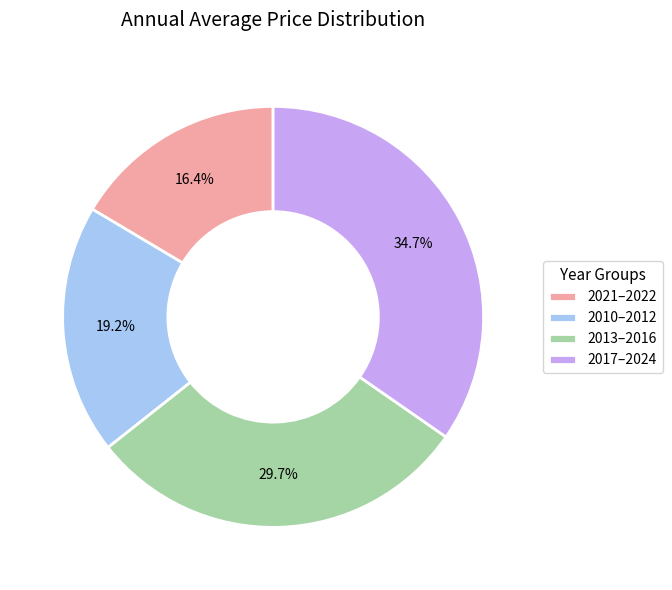

Rank the categories by value from lowest to highest.

2021–2022, 2010–2012, 2013–2016, 2017–2024